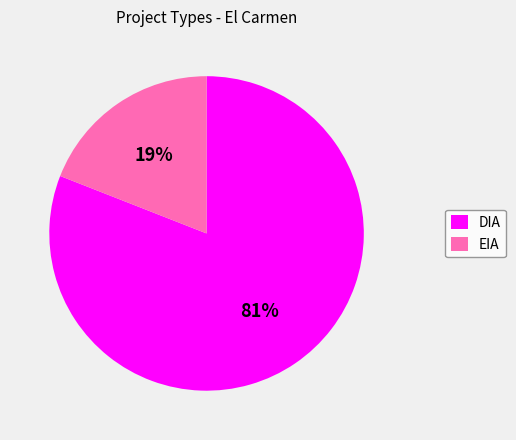

Count the number of slices in the pie.

2